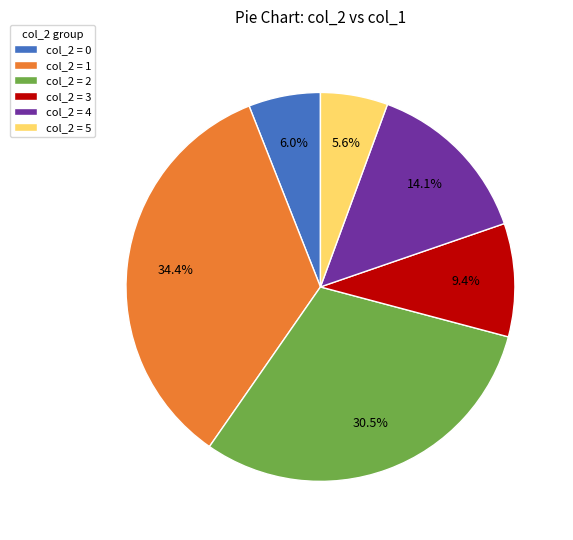

Is there any slice that represents more than half of the pie?

No